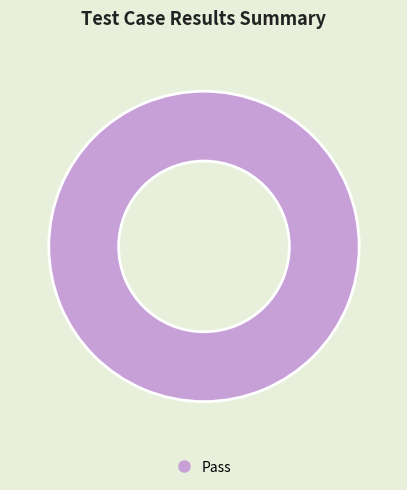

Is there a majority slice in this chart?

Yes